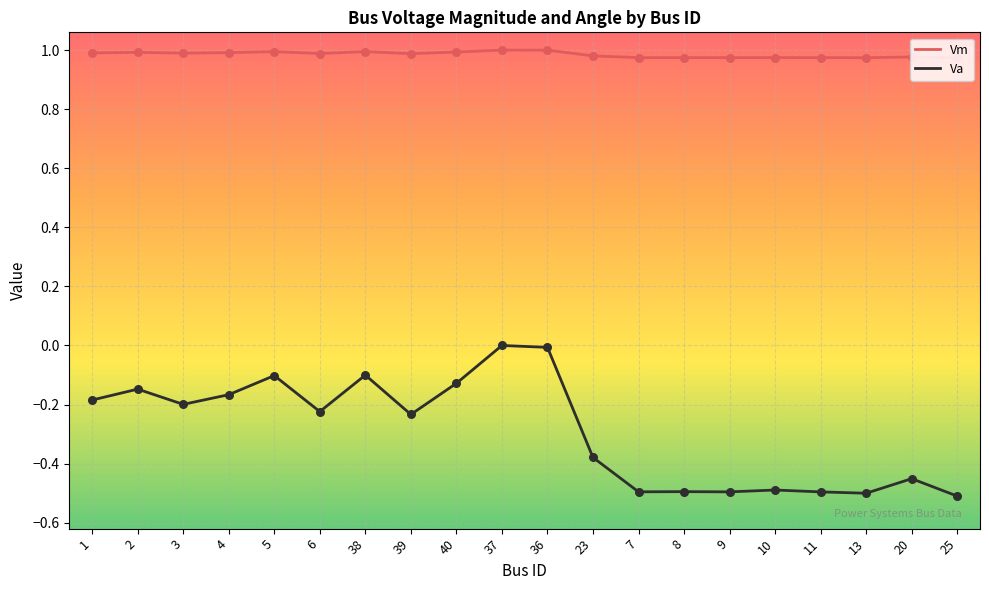

What are all the series names shown in the legend?

Vm, Va